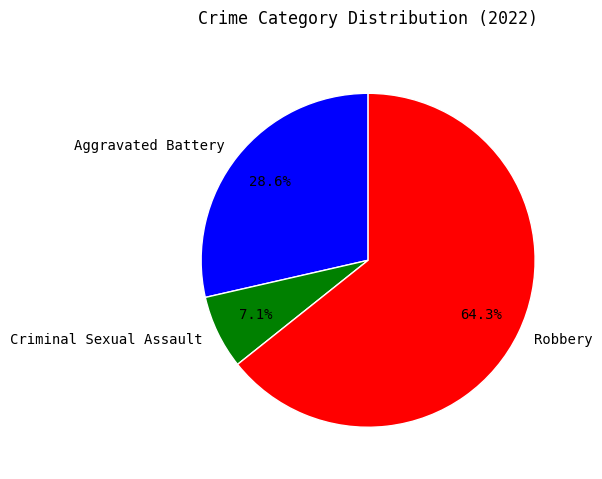

What percentage do Robbery and Criminal Sexual Assault together represent?

71.4%